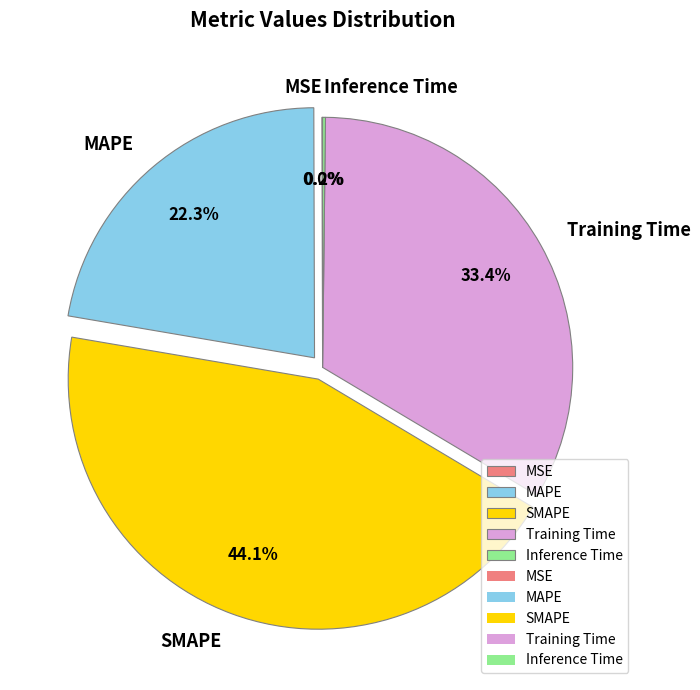

What percentage do MAPE and SMAPE together represent?

66.4%